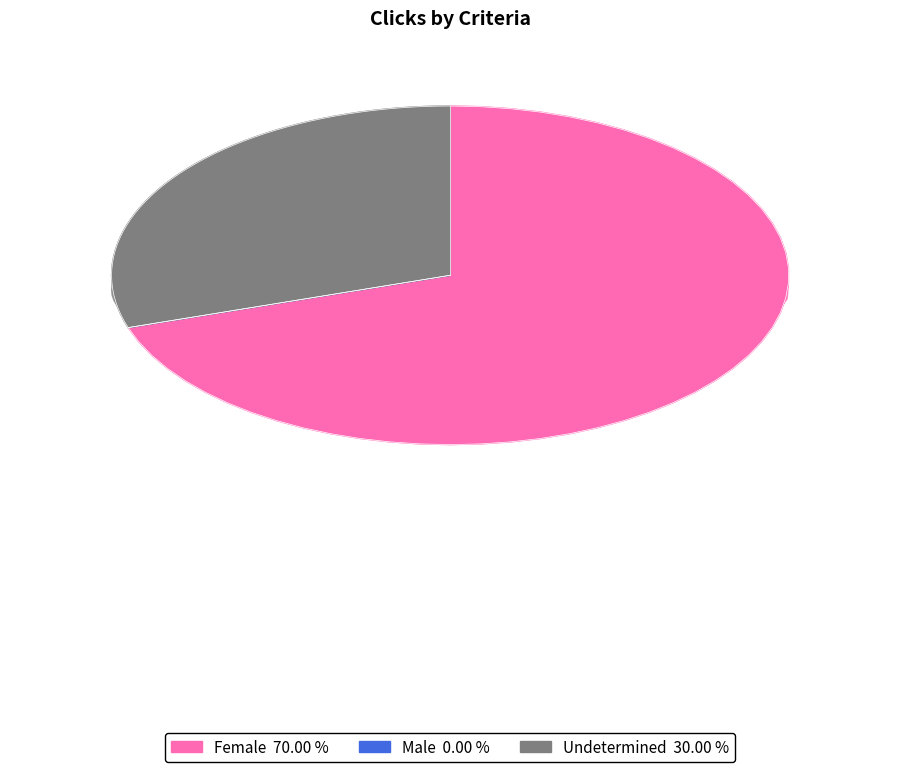

Between Male and Undetermined, which is larger?

Undetermined